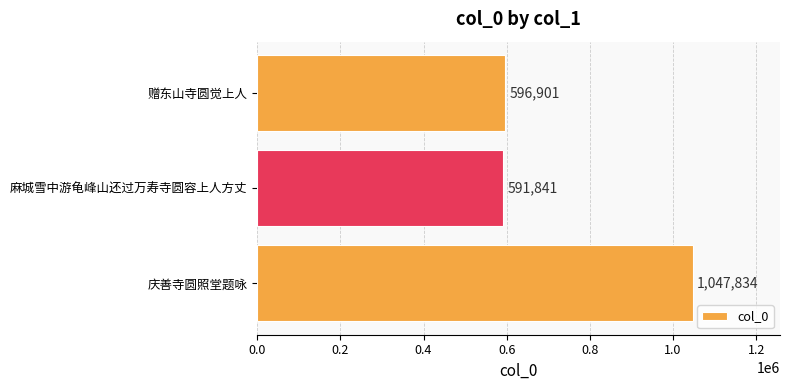

Is it true that the value at 庆善寺圆照堂题咏 is 1776230?

False